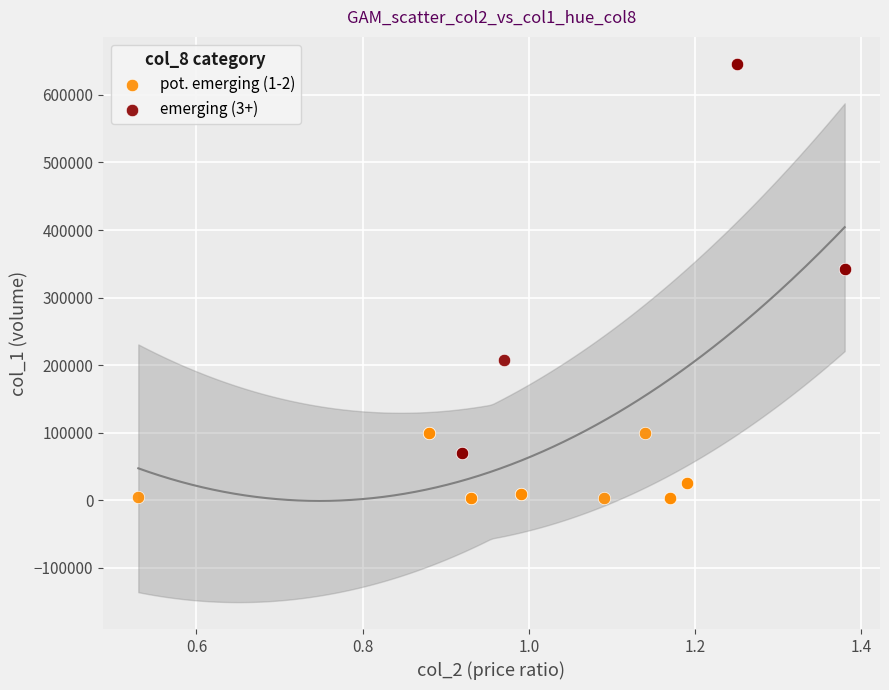

Which series reaches the minimum Y coordinate?

pot. emerging (1-2)